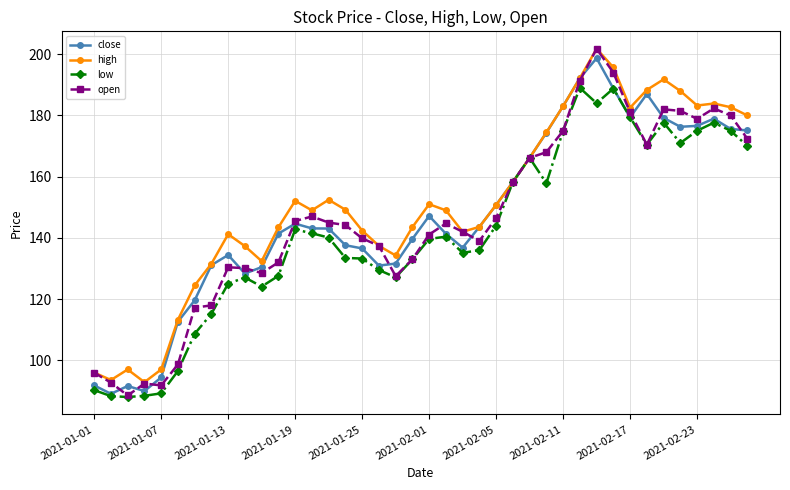

What is the greatest value displayed?

201.8